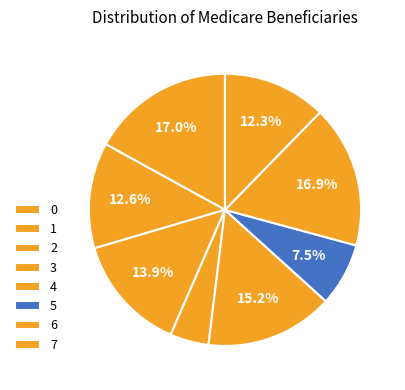

Combined, what portion of the pie is 1 and 2?

26.5%